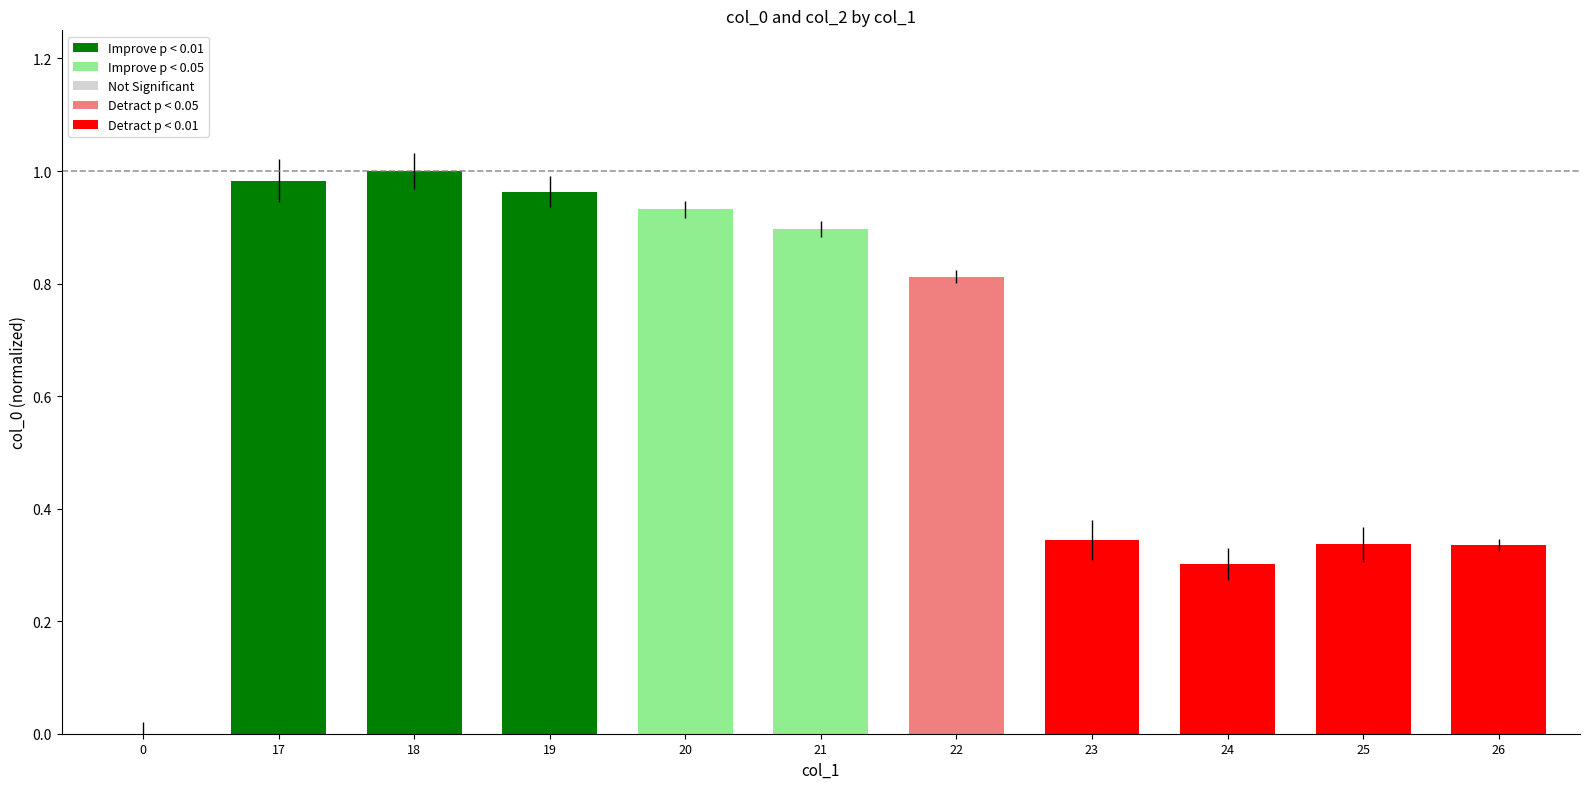

How many distinct data groups are displayed?

1